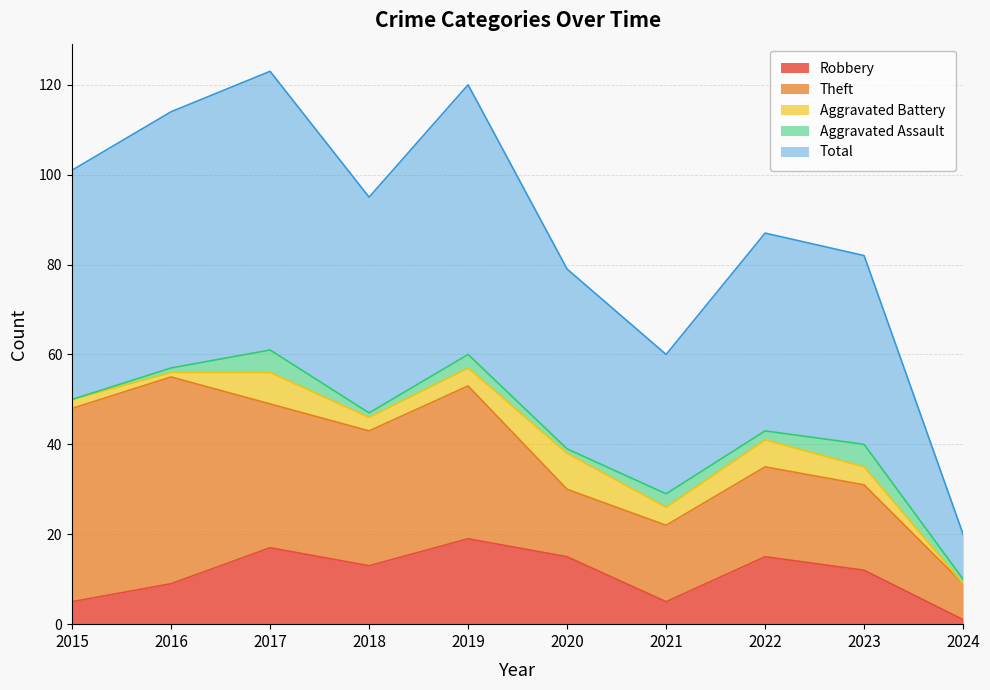

Reading right to left, transcribe all the data shown in this chart.

Robbery: 2024=1	2023=12	2022=15	2021=5	2020=15	2019=19	2018=13	2017=17	2016=9	2015=5
Theft: 2024=8	2023=19	2022=20	2021=17	2020=15	2019=34	2018=30	2017=32	2016=46	2015=43
Aggravated Battery: 2024=0	2023=4	2022=6	2021=4	2020=8	2019=4	2018=3	2017=7	2016=1	2015=2
Aggravated Assault: 2024=1	2023=5	2022=2	2021=3	2020=1	2019=3	2018=1	2017=5	2016=1	2015=0
Total: 2024=10	2023=42	2022=44	2021=31	2020=40	2019=60	2018=48	2017=62	2016=57	2015=51